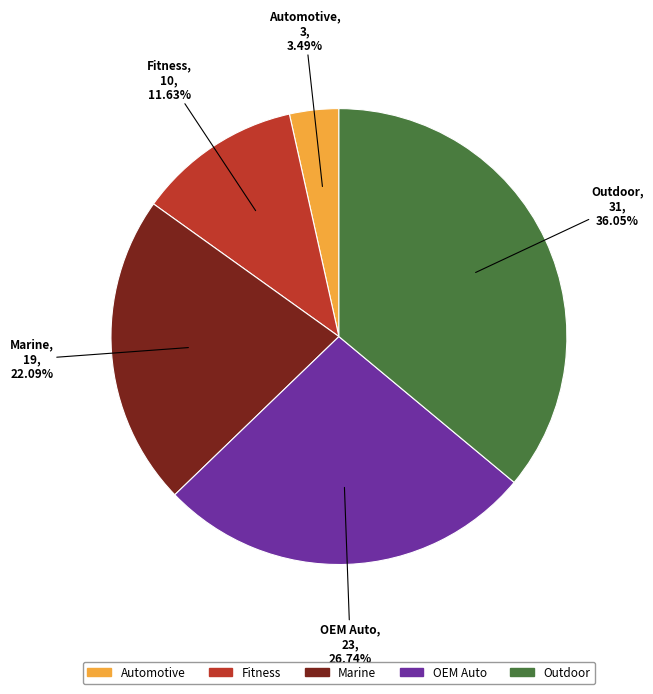

How many slices are in this pie chart?

5